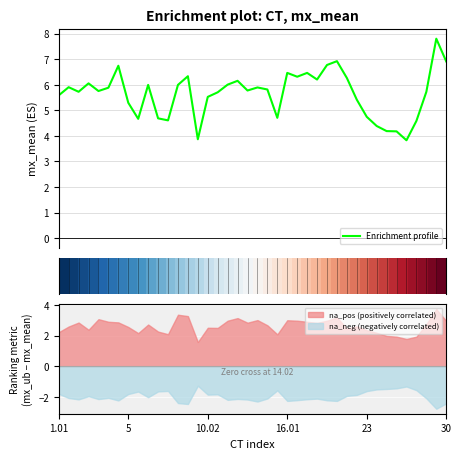

The value of na_pos (positively correlated) at 30 is 0.8. True or false?

False